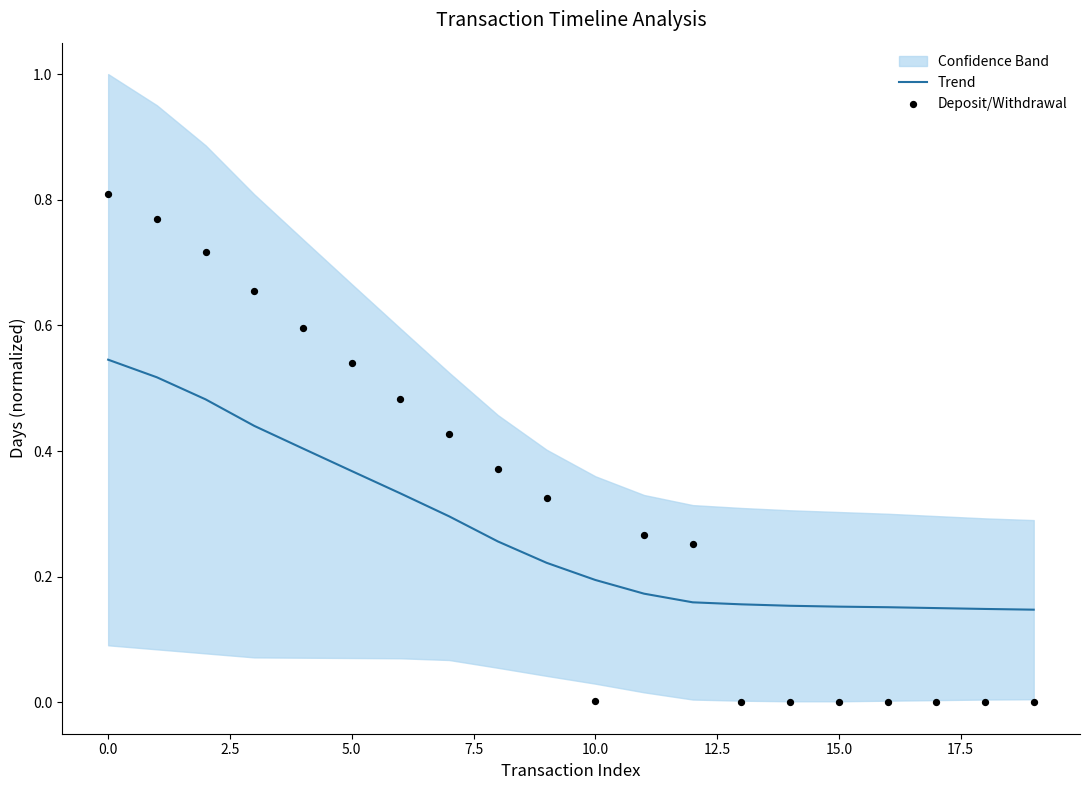

What are all the series names shown in the legend?

Trend, Deposit/Withdrawal